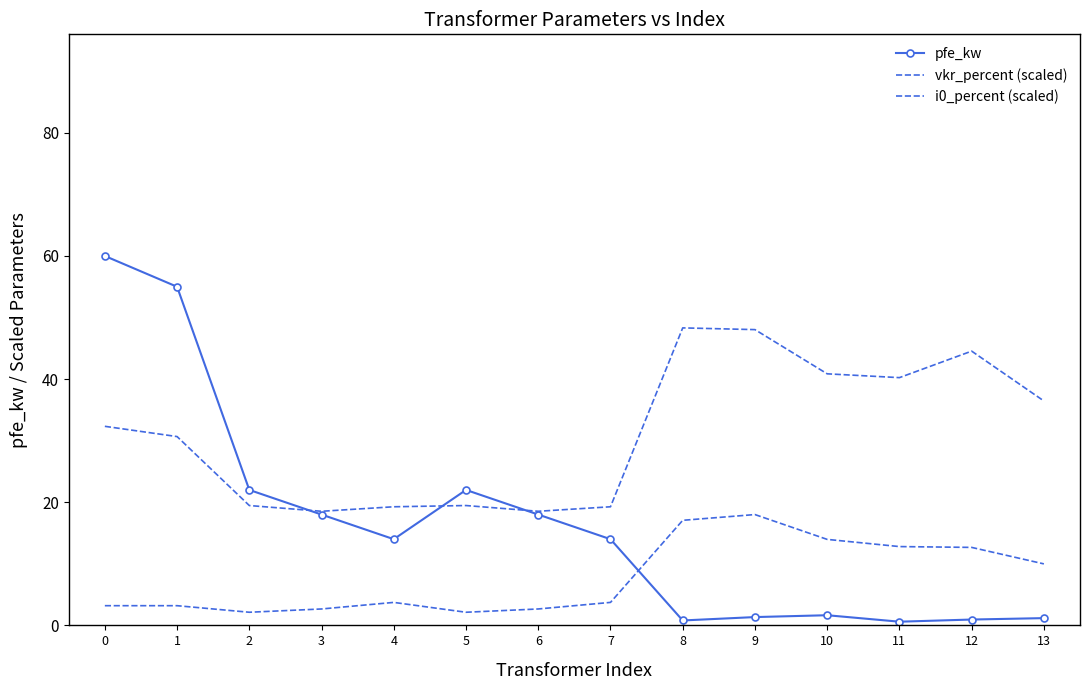

Between which two adjacent categories do i0_percent (scaled) and pfe_kw first intersect?

7 and 8